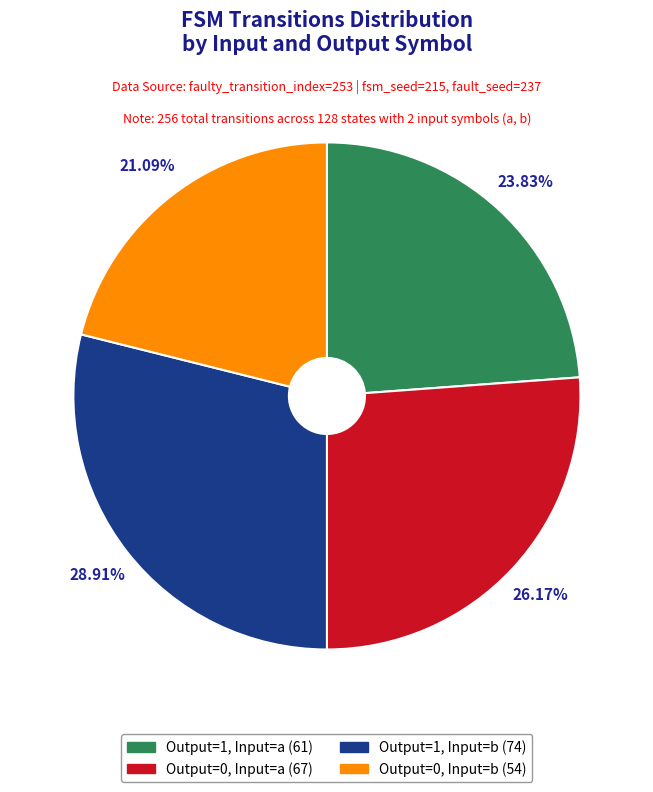

Is there a majority slice in this chart?

No